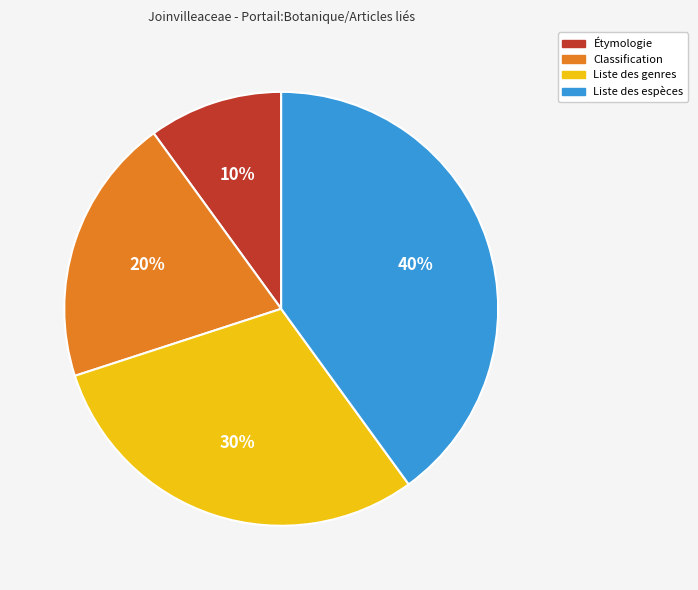

Do Liste des genres and Étymologie together represent more than half of the pie?

No